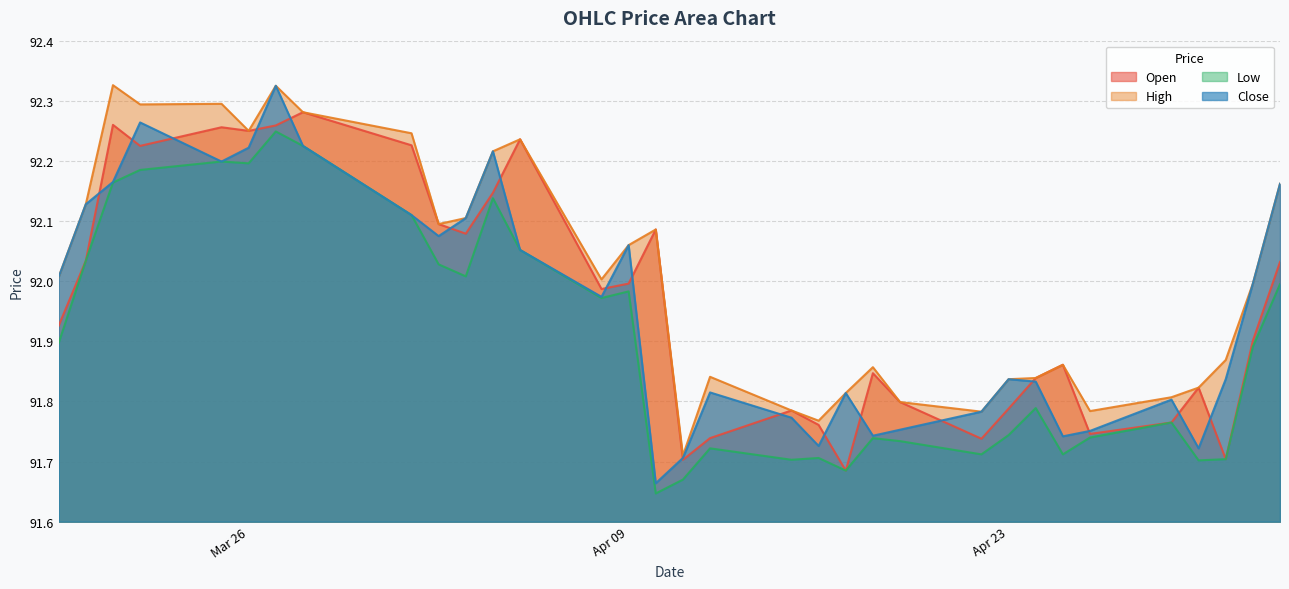

Which series changed the most between 2024-03-21 and 2024-05-03?

Open